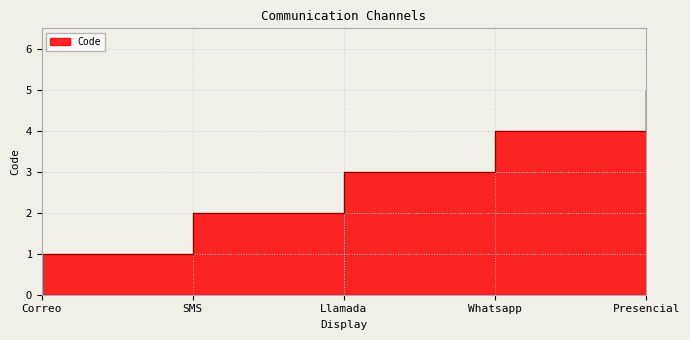

What is the difference between the maximum and second lowest values?

3